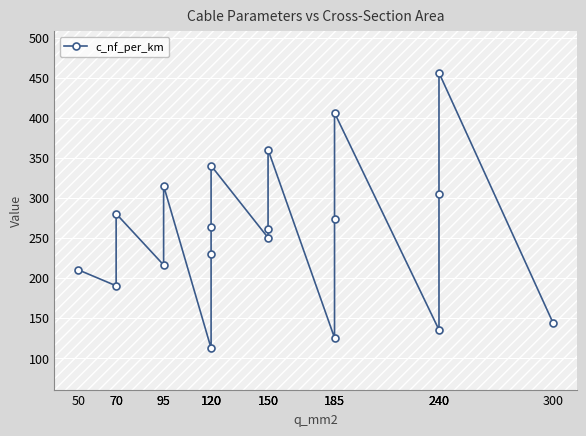

What is the change in value from 120 to 240?

+192